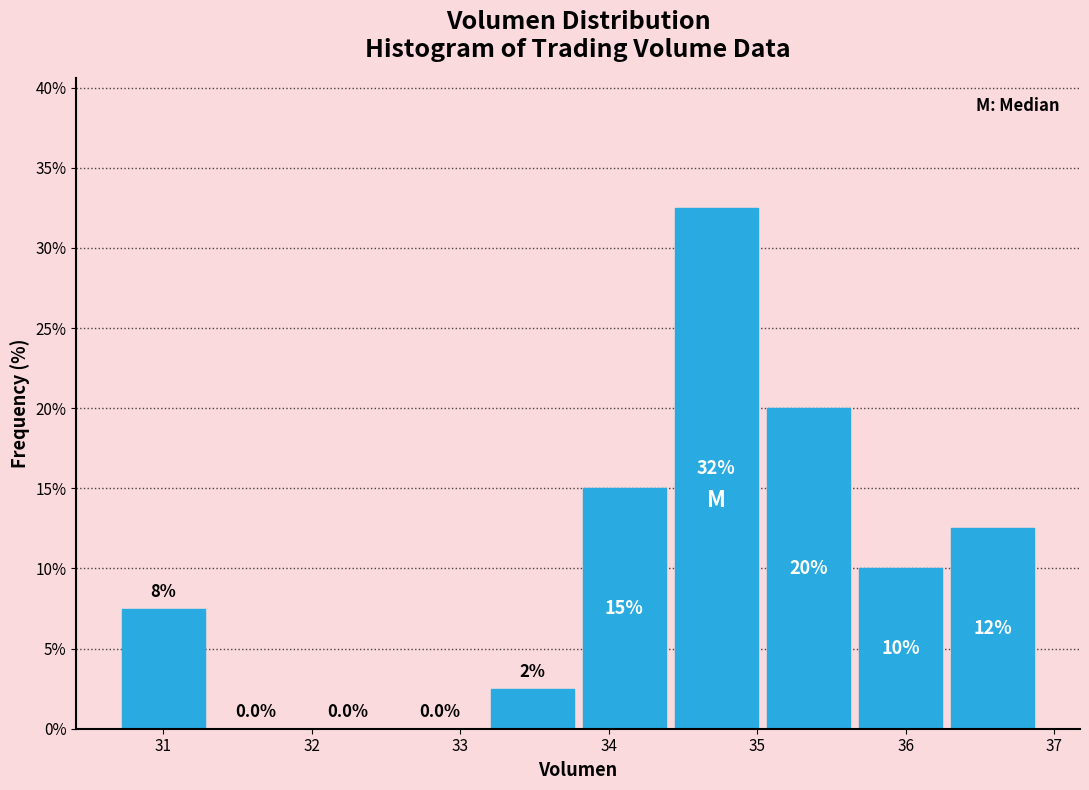

Which range on the x-axis has the tallest bar?

34.4 to 35.0